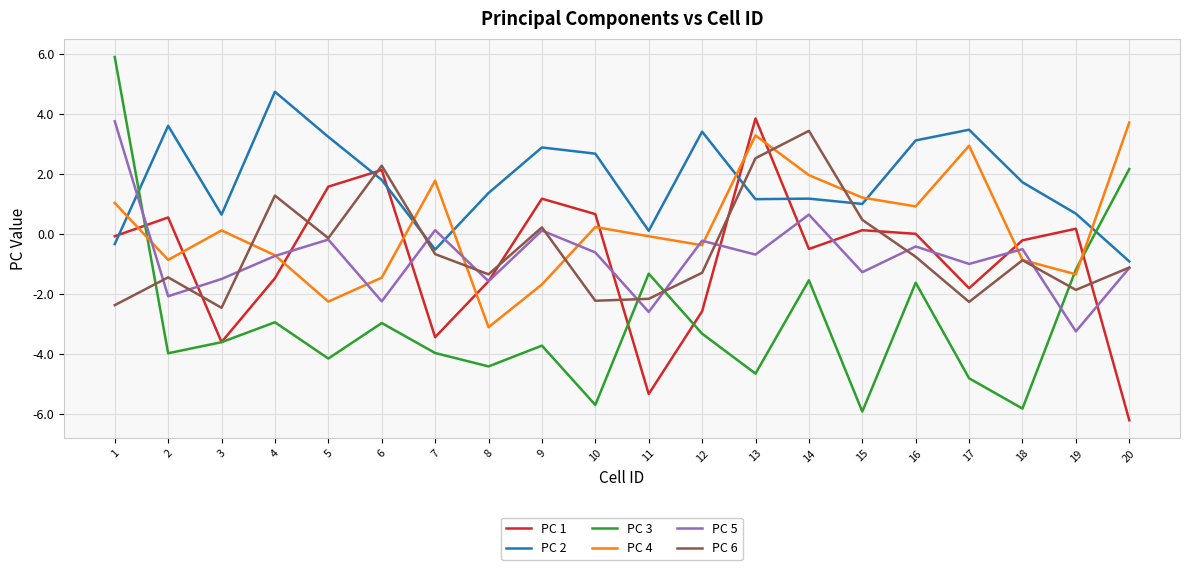

Where is the first local maximum for PC 5?

5